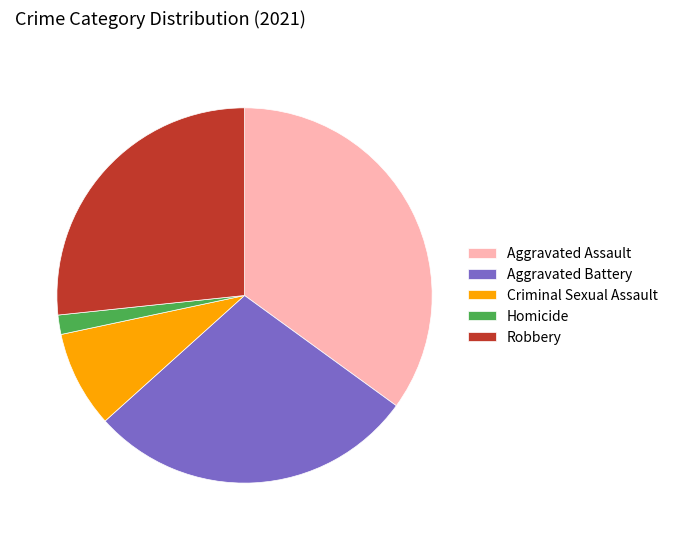

Which has a higher value, Aggravated Battery or Robbery?

Aggravated Battery